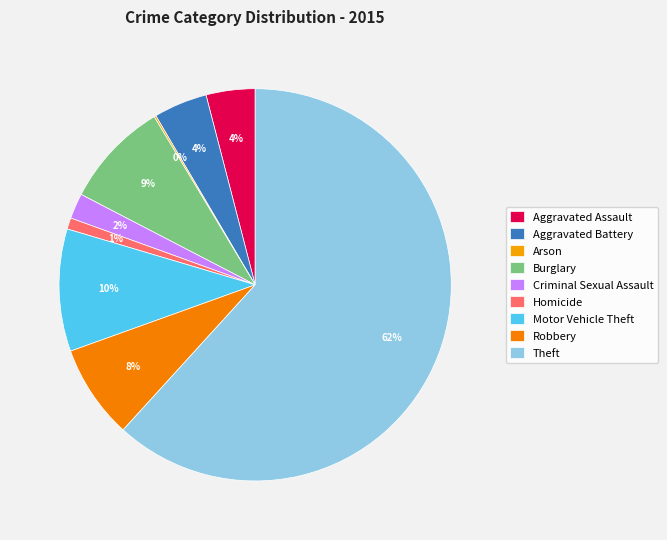

To the nearest percent, what is the combined percentage of Motor Vehicle Theft and Burglary?

19%